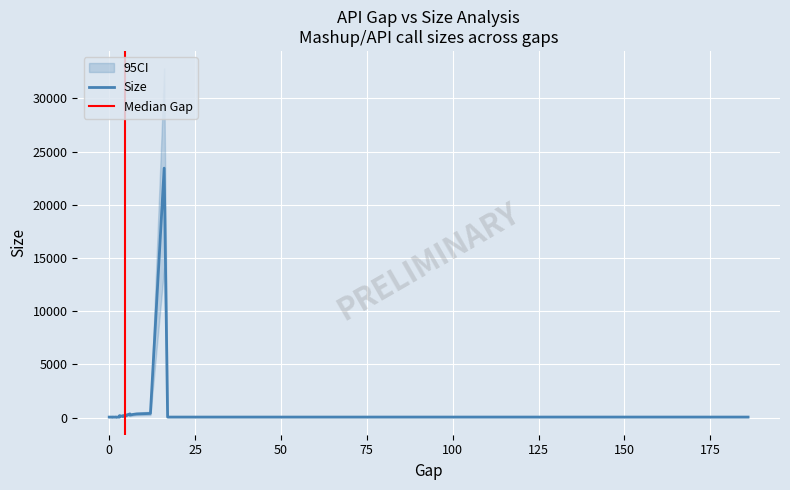

What value does the data have at 12, to the nearest 50?

400